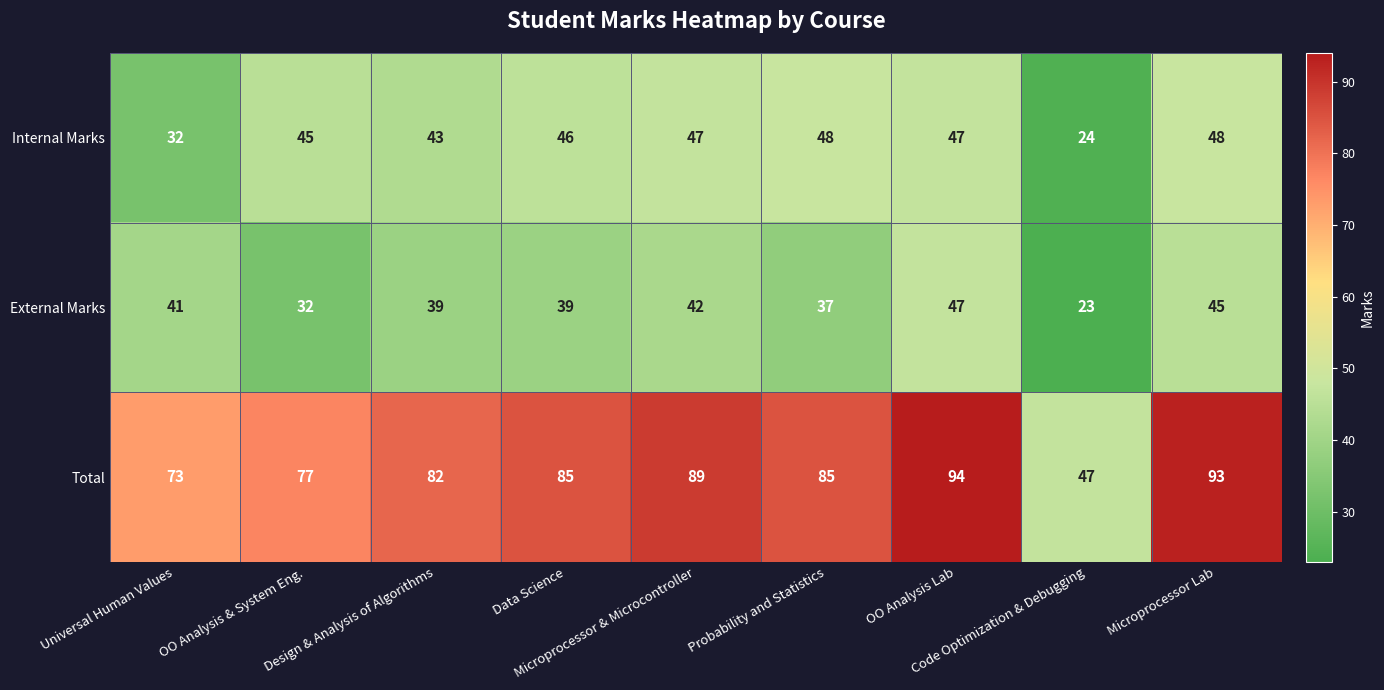

How many values in the Internal Marks series are below 46?

4